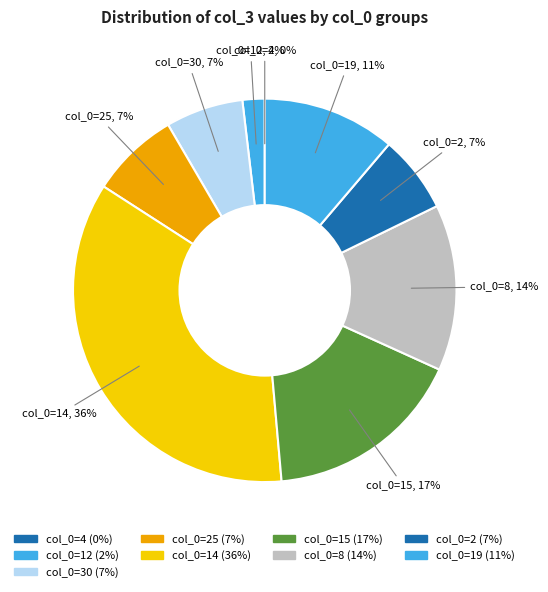

Does col_0=2 account for over 50% of the chart?

No